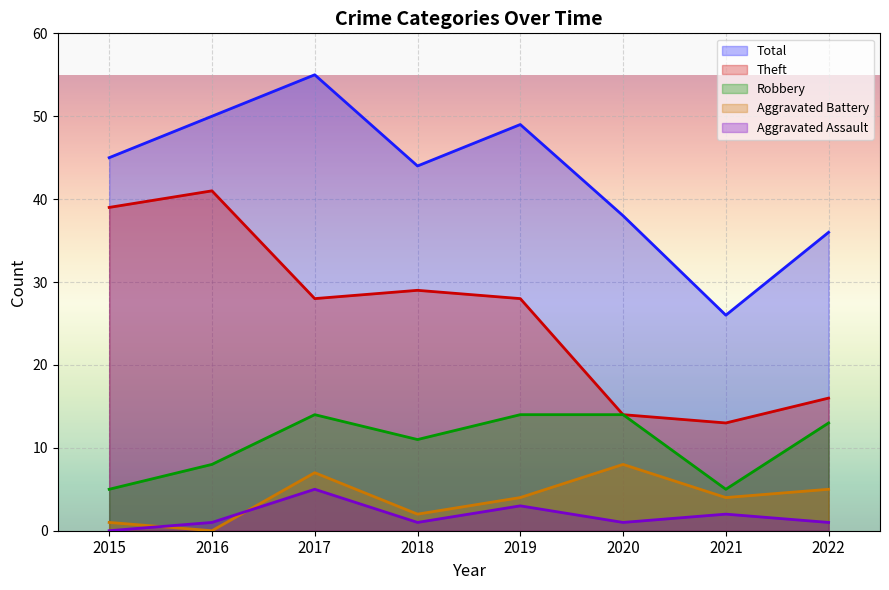

Which series has the widest spread of values?

Total